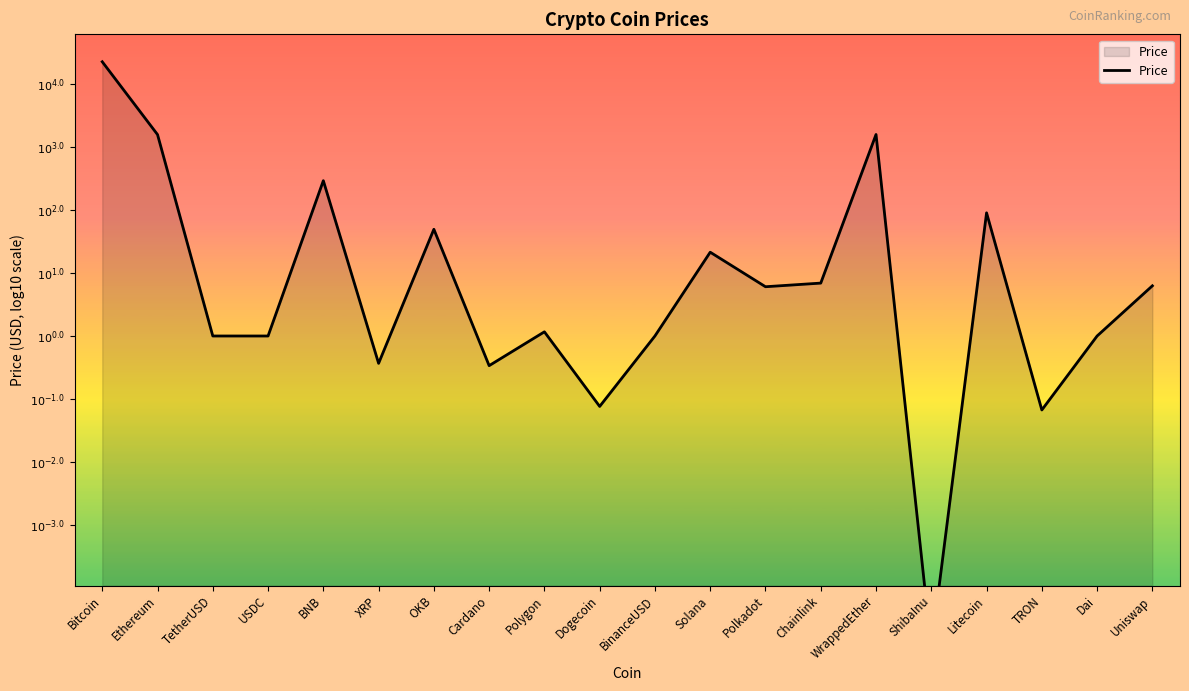

How many values are below 0?

5